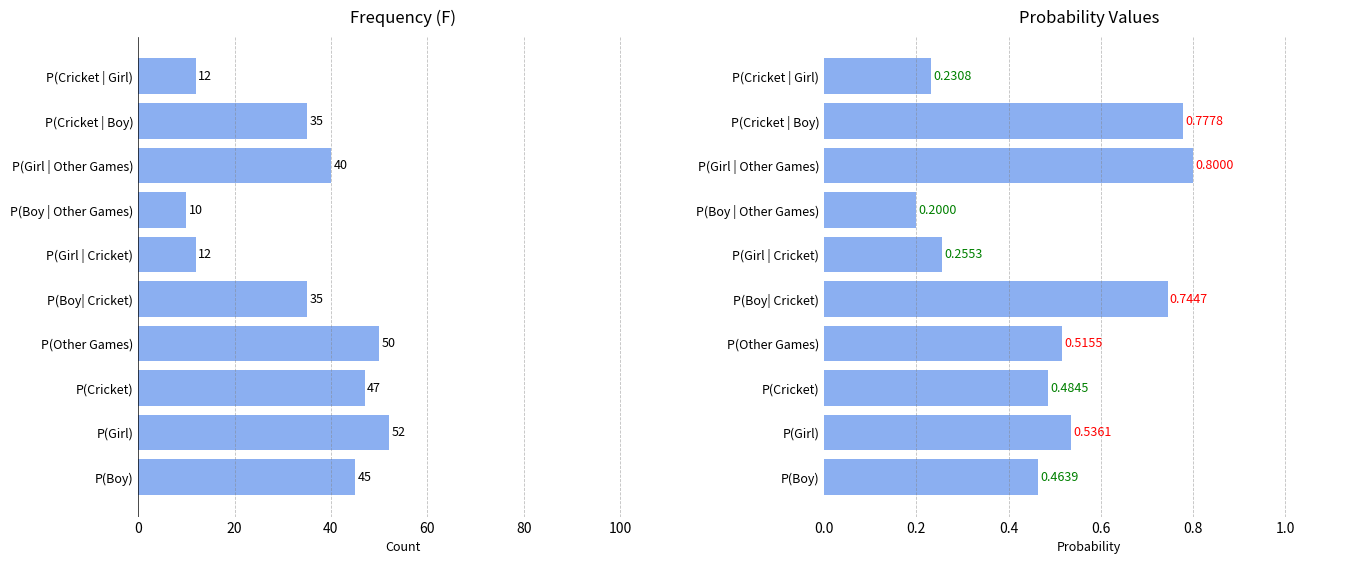

What is the greatest value displayed?

52.0